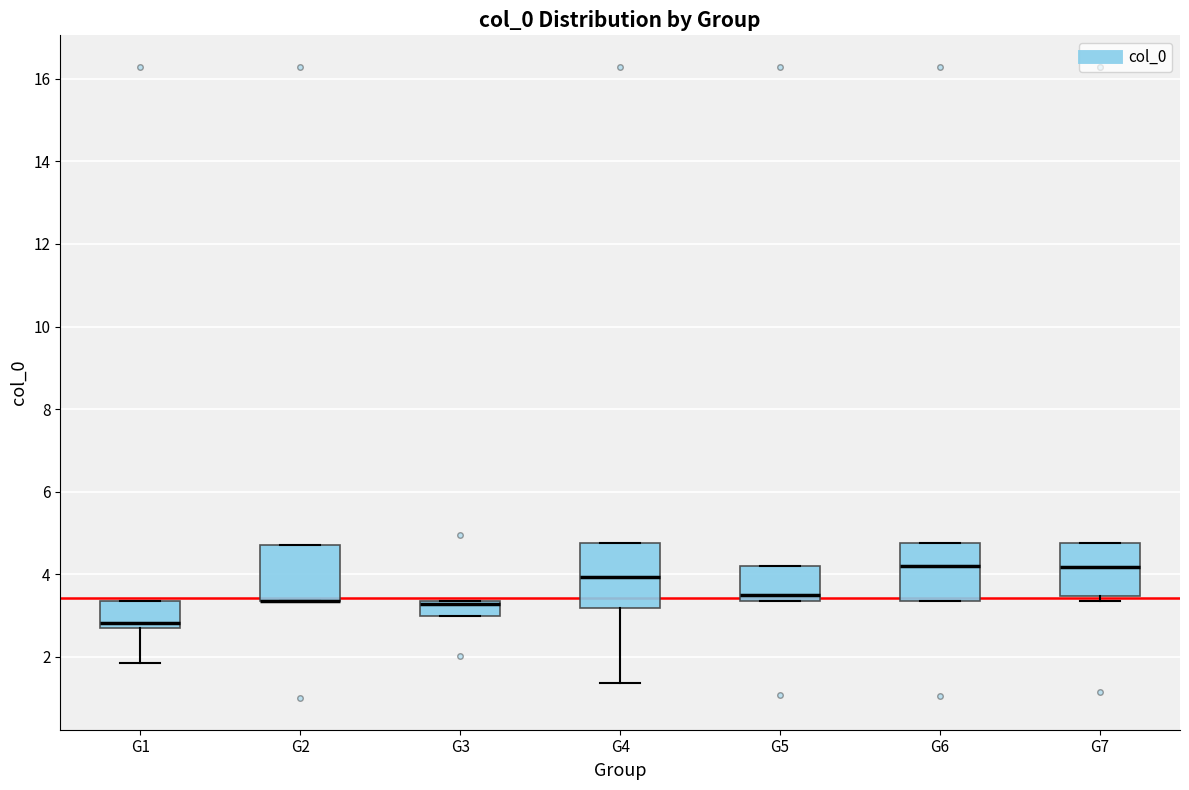

Where is the lower edge of the box for G2 on the y-axis? The values are not printed on the chart, so give them approximately, as read against the axis.

3.4